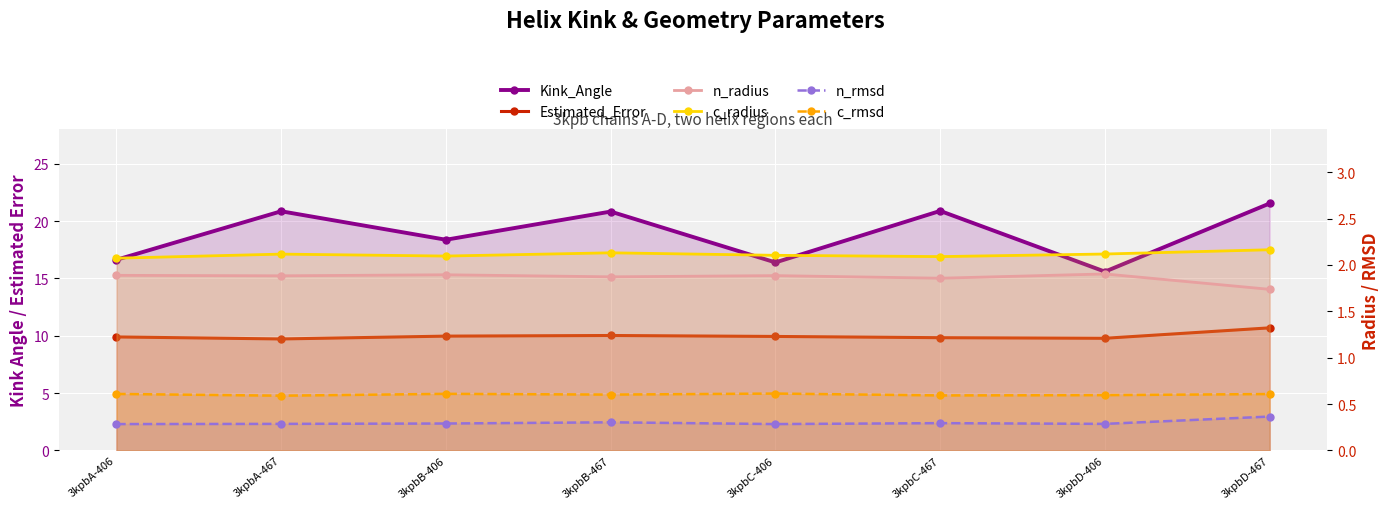

What is the average value of the c_rmsd series?

0.6